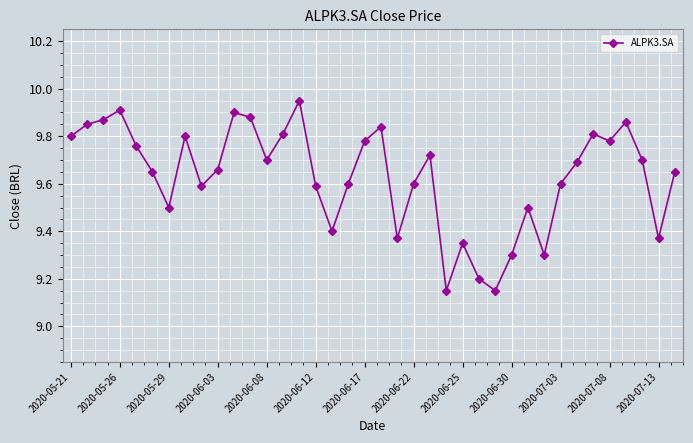

What is the difference between the maximum and minimum values?

0.8